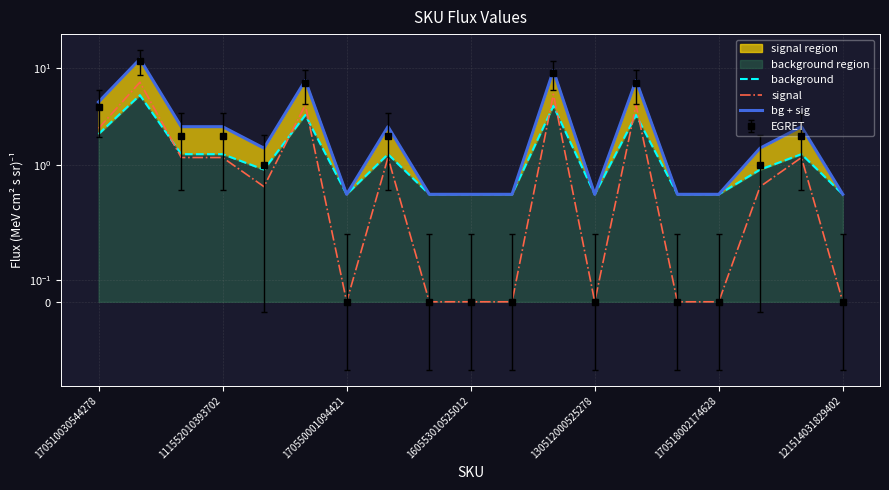

What position from the left is 160553010525012?

10